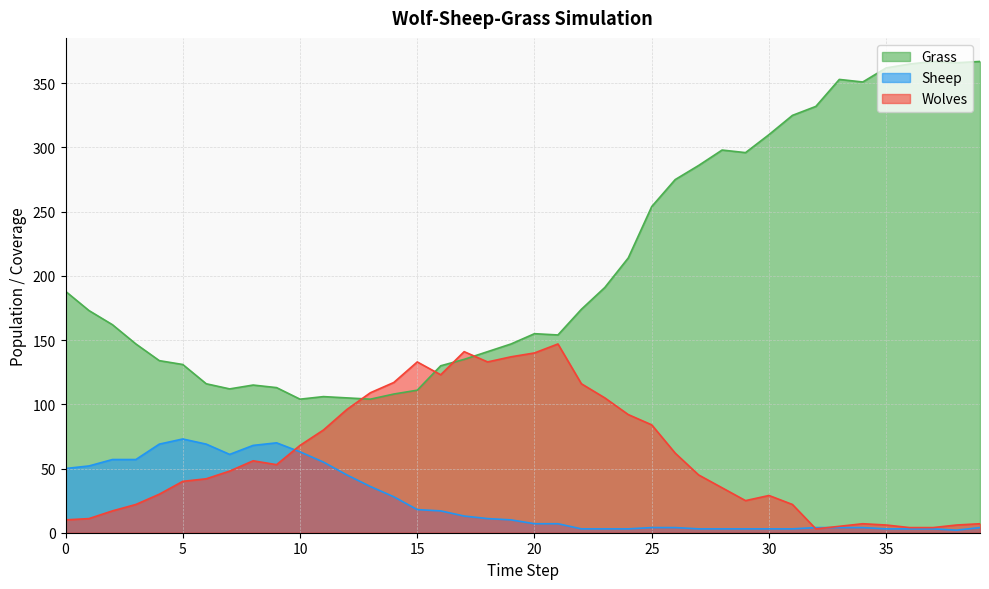

What is the average value of the Grass series?

209